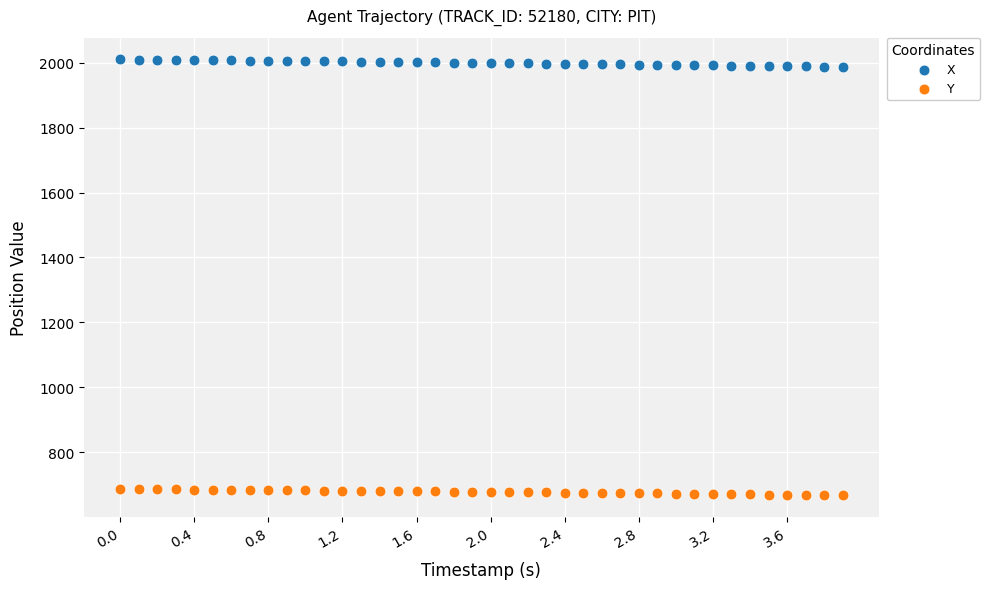

What are all the series names shown in the legend?

X, Y